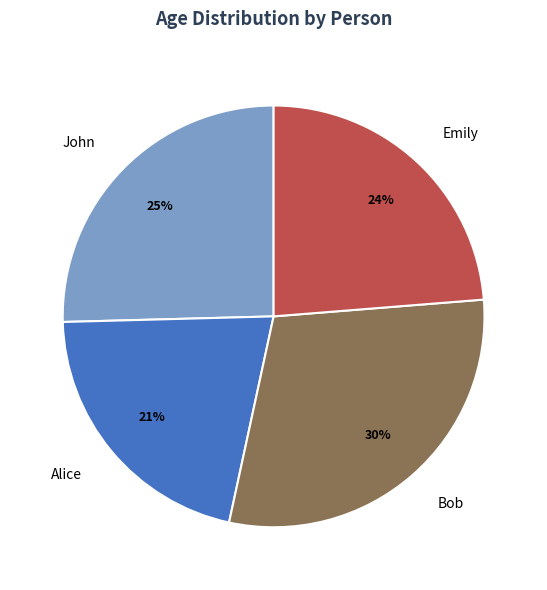

True or false: John accounts for 25% of the total.

True